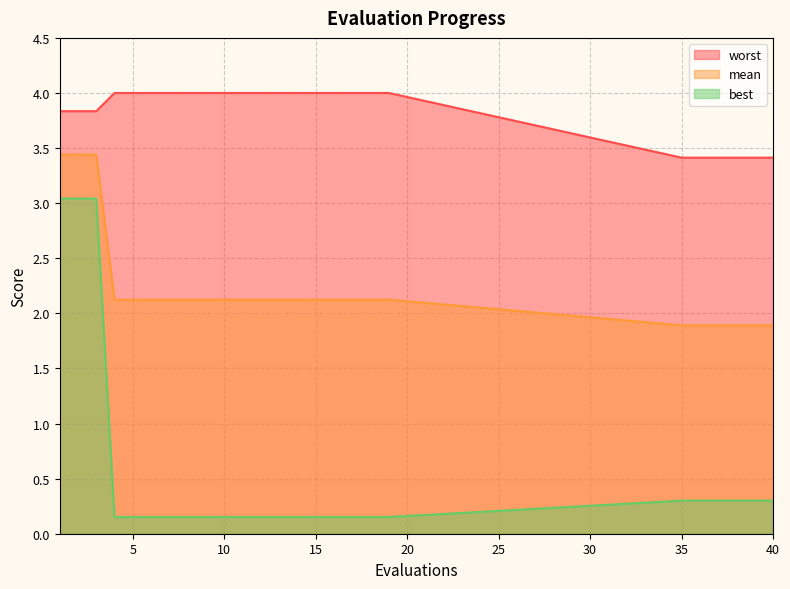

Rank the categories by best value from lowest to highest.

4, 5, 6, 7, 8, 9, 10, 11, 12, 13, 14, 15, 16, 17, 18, 19, 35, 36, 37, 38, 39, 40, 1, 2, 3